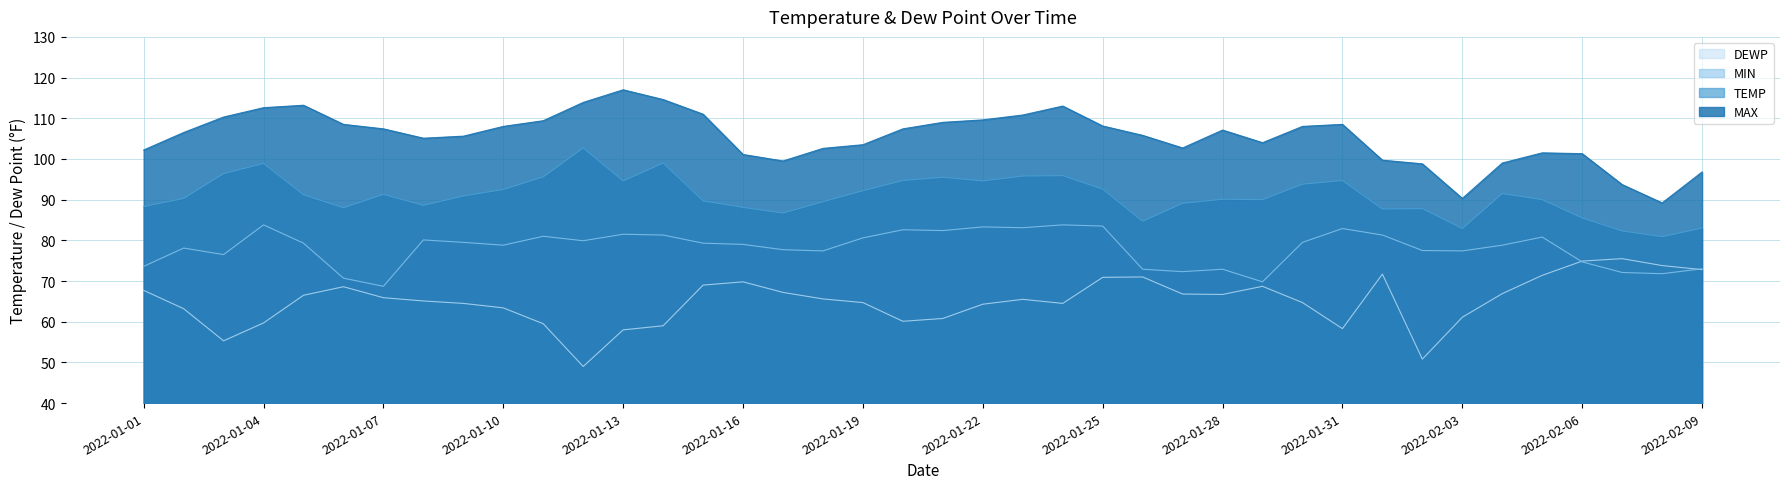

True or false: DEWP and TEMP cross at least once.

False